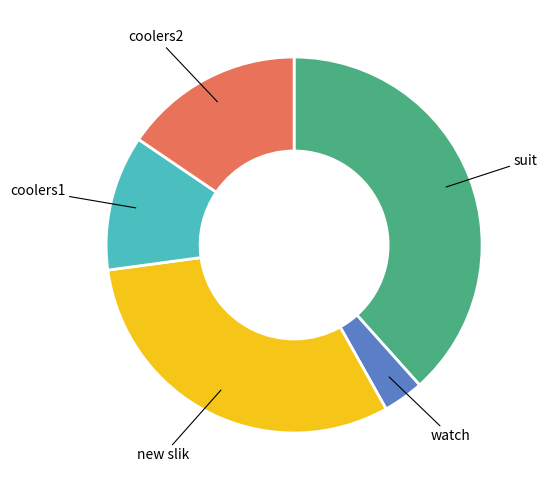

Is there a majority slice in this chart?

No